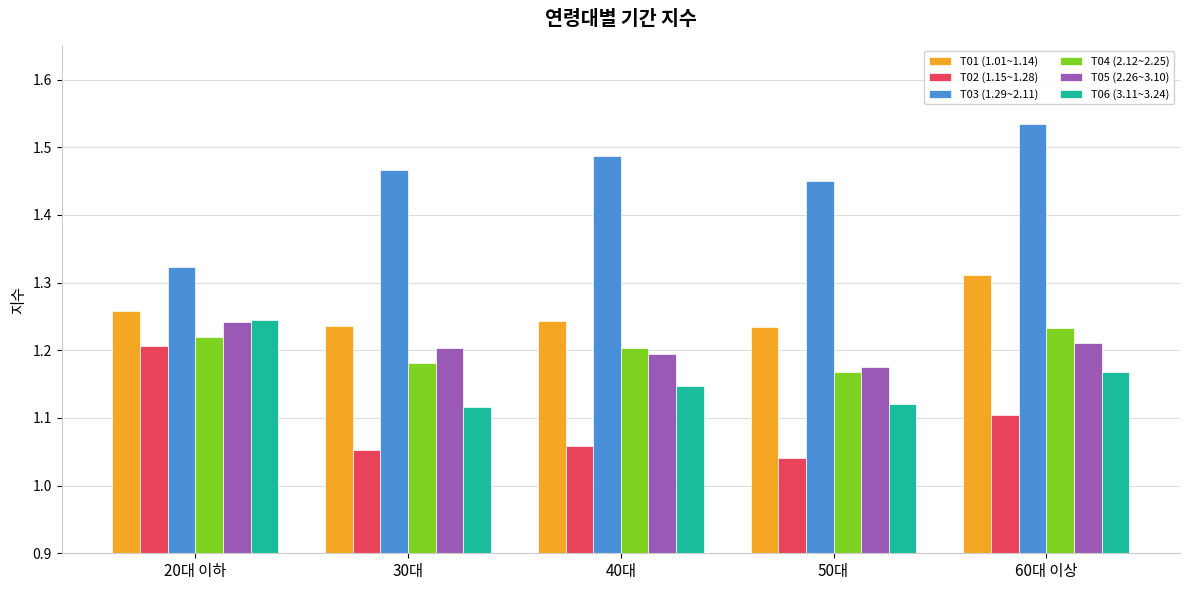

What is the spread (max minus min) of values at 20대 이하?

0.1